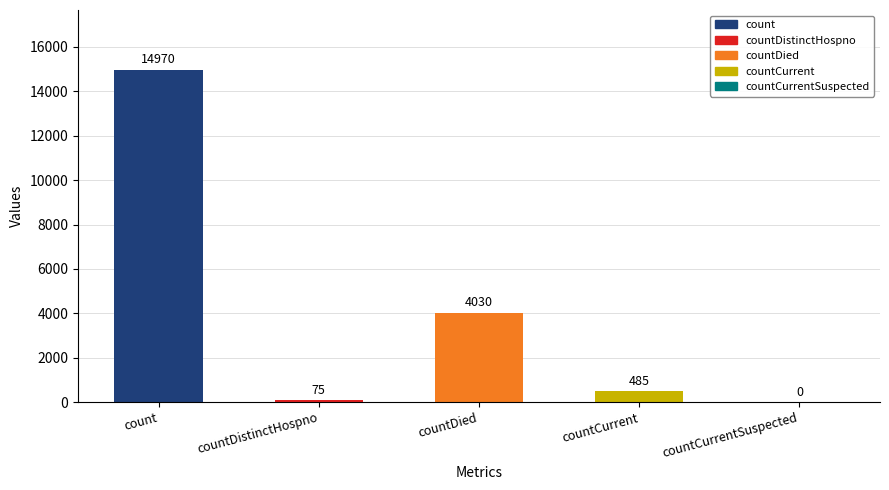

What is the greatest value displayed?

14970